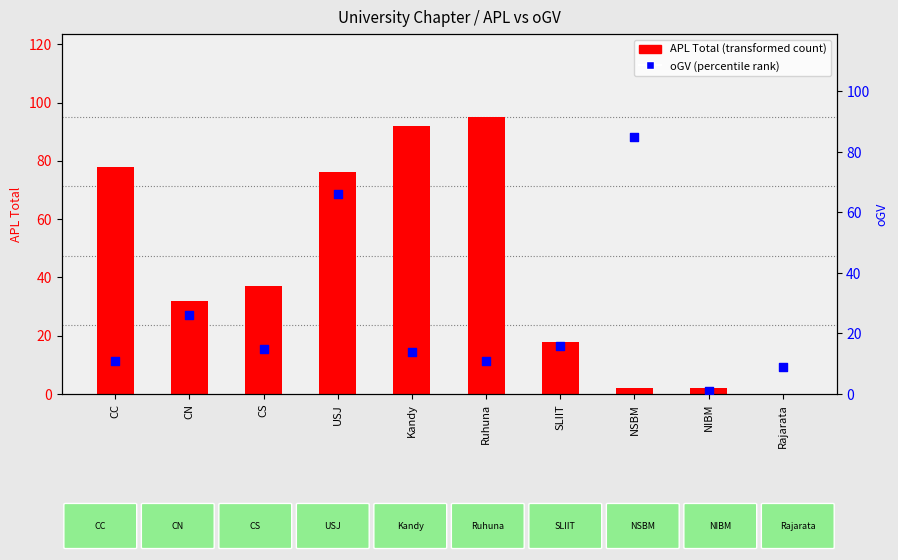

What are all the series names shown in the legend?

APL Total, oGV